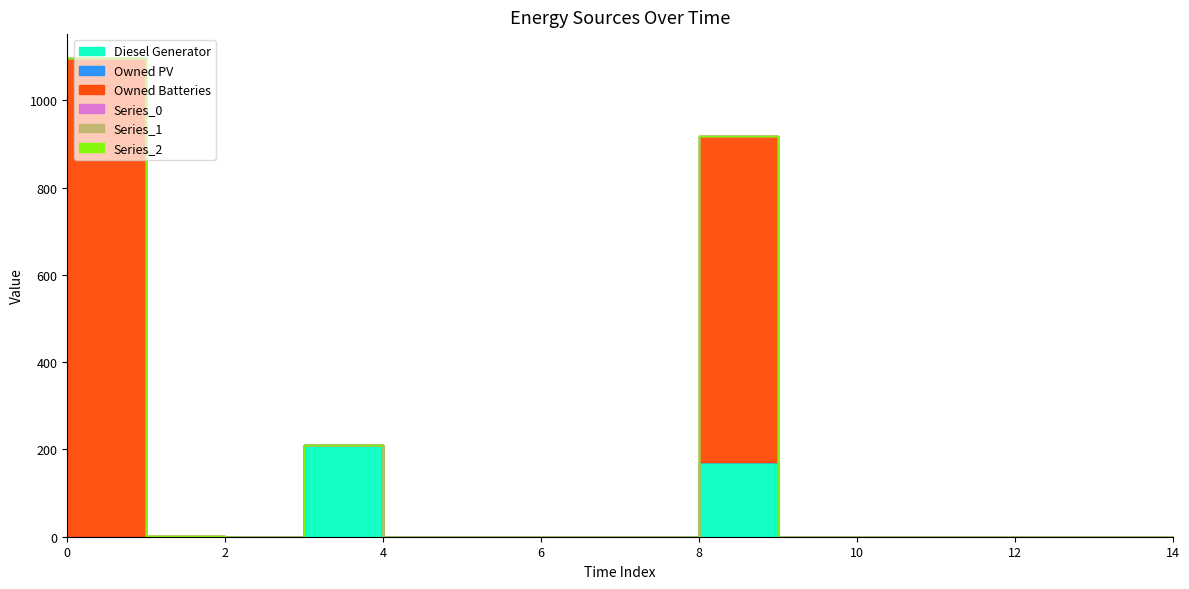

The Diesel Generator series shows 172 at 8. True or false?

True